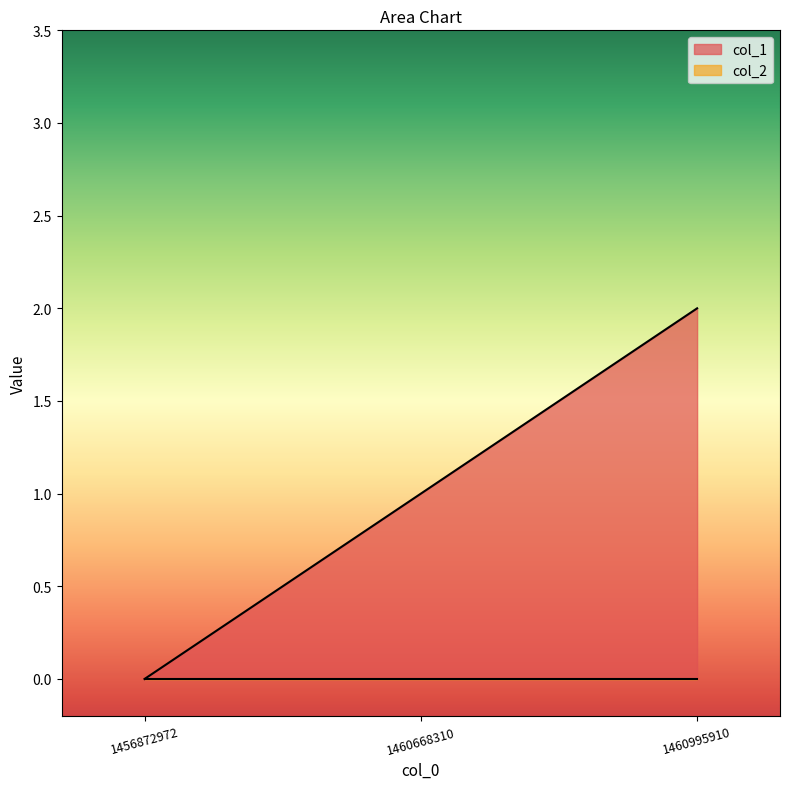

How many lines are shown in the chart?

2